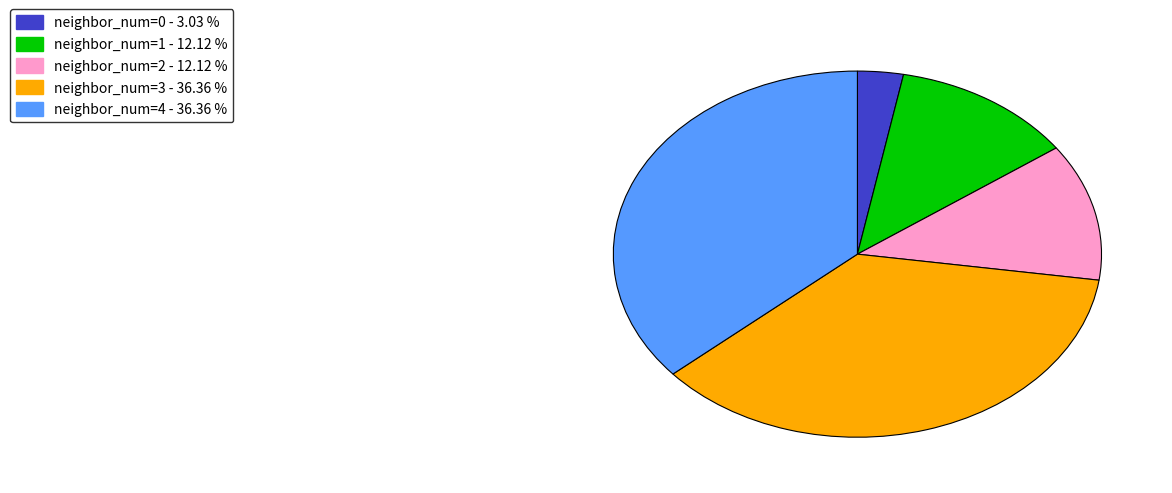

Is there a majority slice in this chart?

No